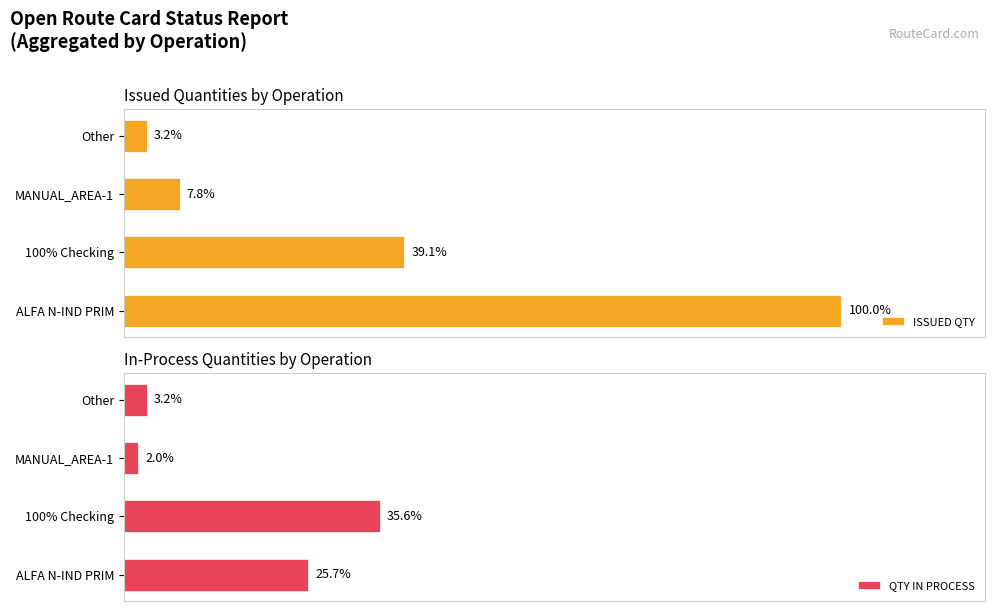

What is the minimum value for QTY IN PROCESS?

2.0